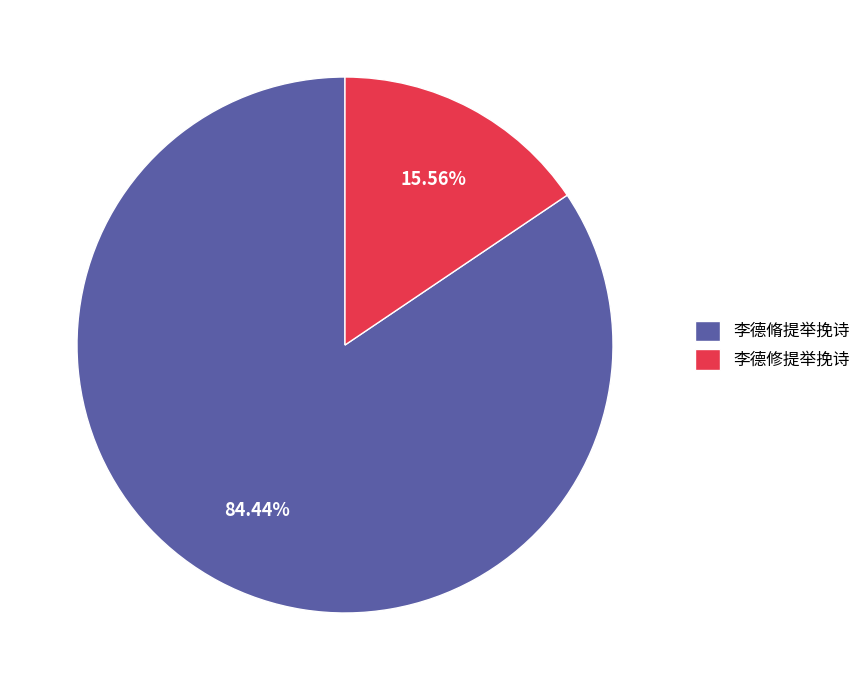

What is the smallest slice in the pie chart?

李德修提举挽诗